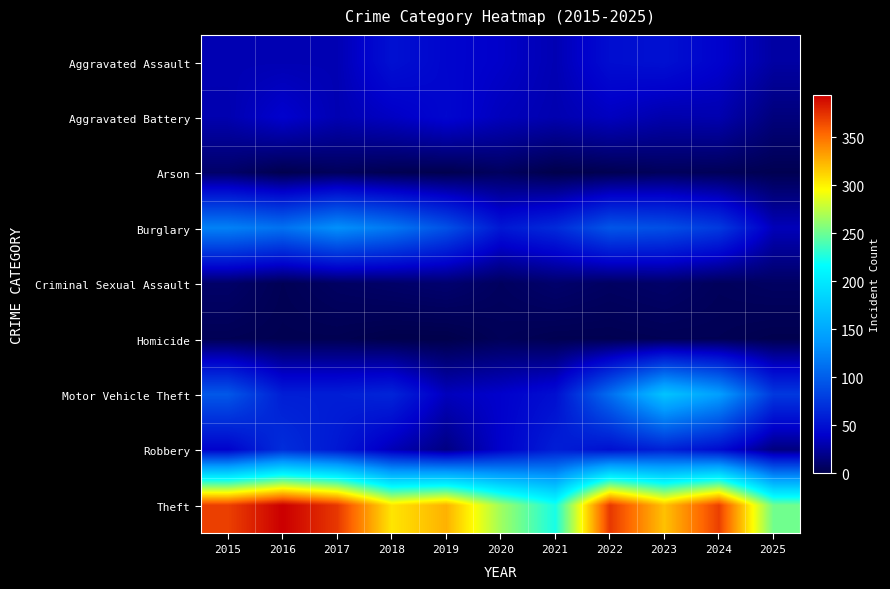

What is the maximum value shown in the chart?

394